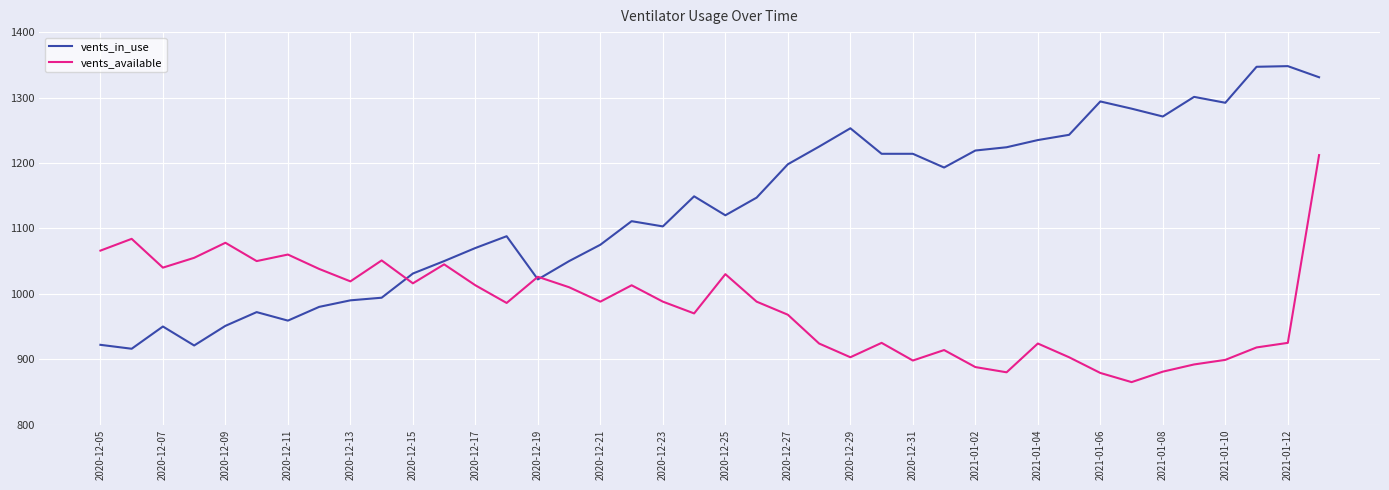

What is the average value of the vents_available series?

980